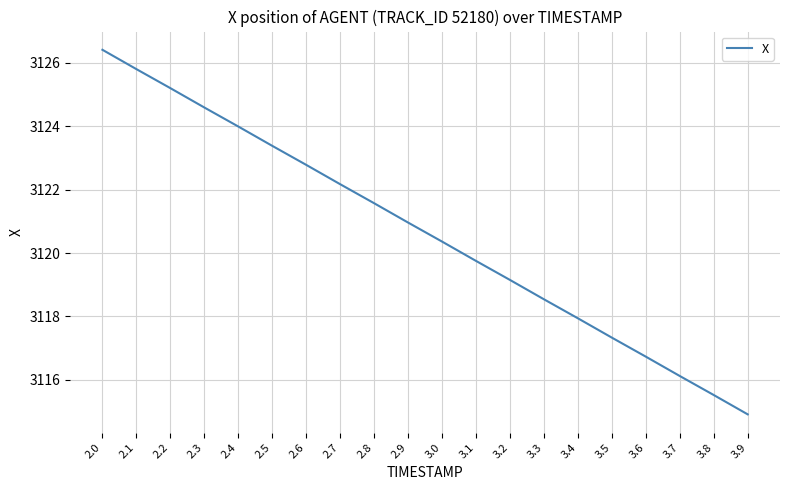

At which category does the chart reach its minimum across all series?

3.9